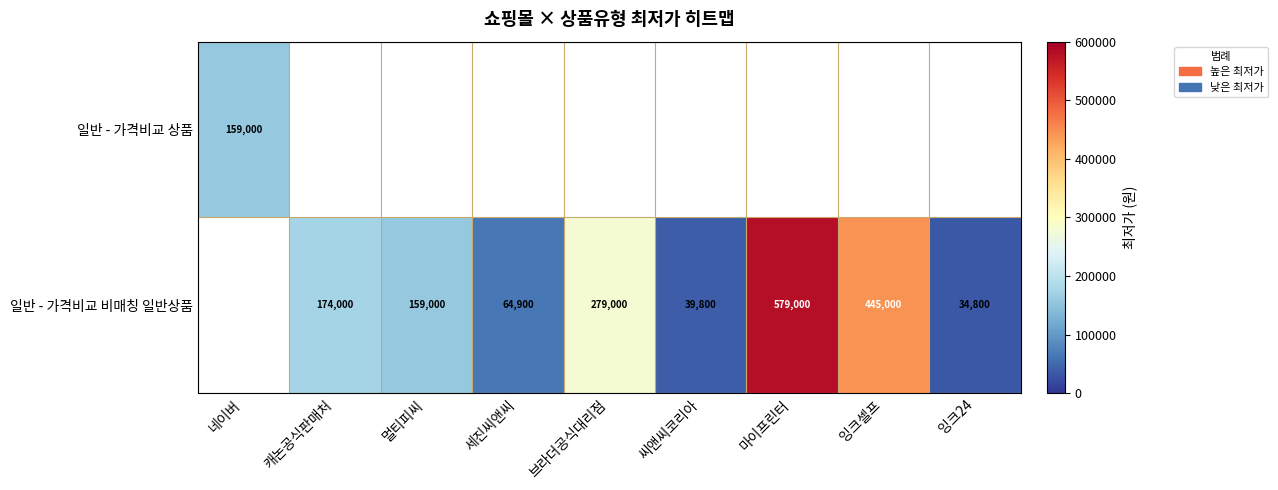

Is the value of 일반 - 가격비교 상품 at 네이버 greater than the value of 일반 - 가격비교 비매칭 일반상품 at 세진씨앤씨?

Yes